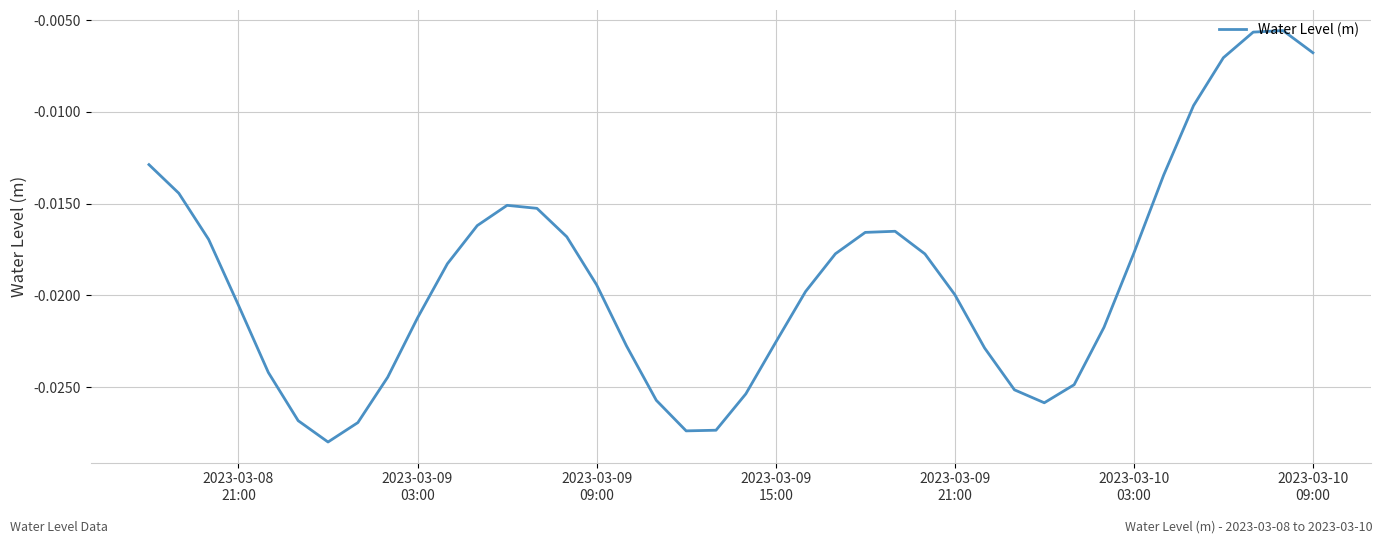

Is this an area chart (filled region under the line)?

No